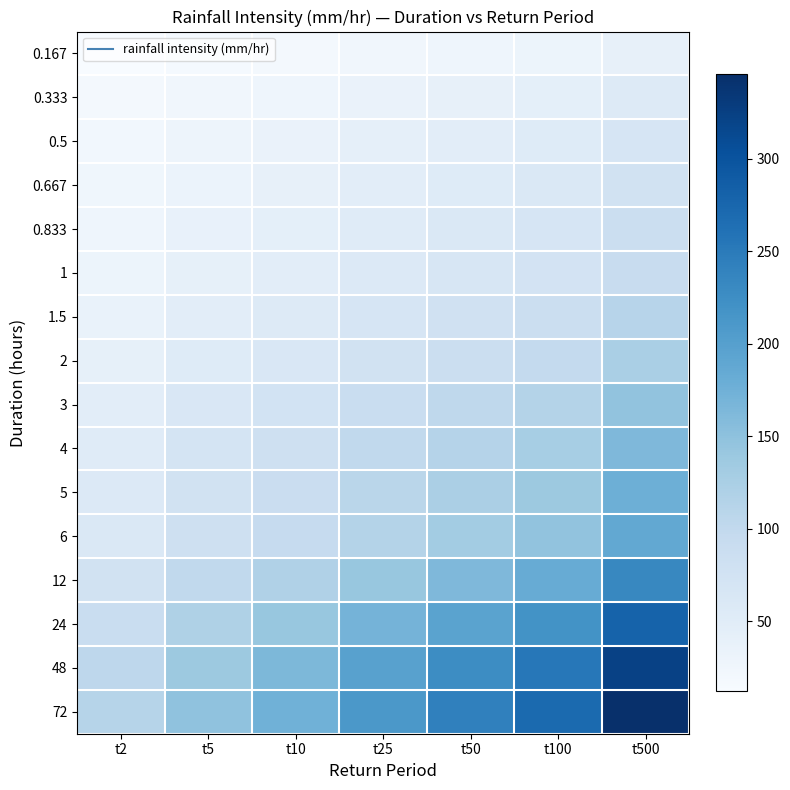

What is the spread (max minus min) of values at t25?

187.8